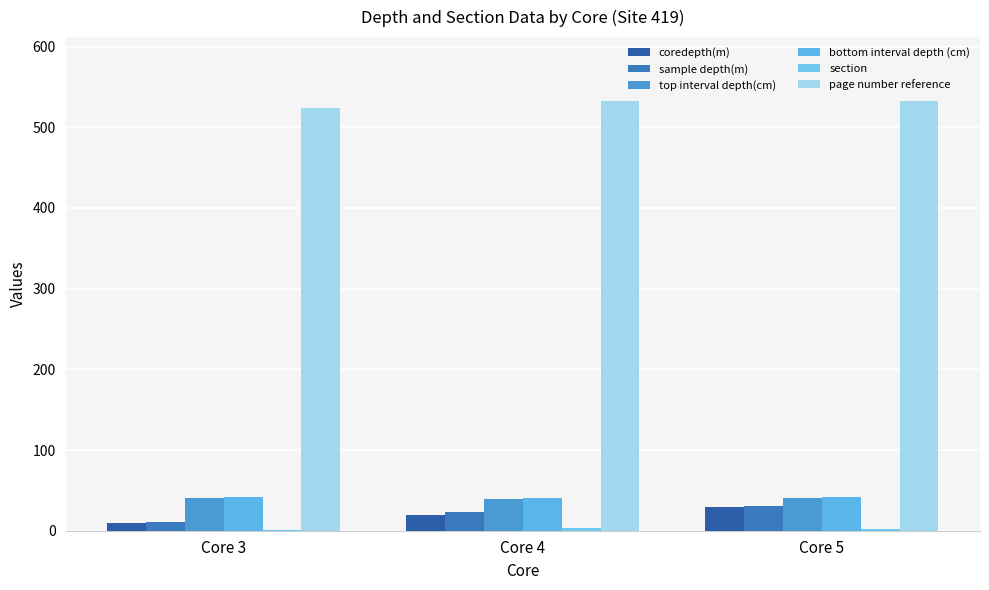

Is the value of coredepth(m) at Core 4 greater than the value of page number reference at Core 5?

No